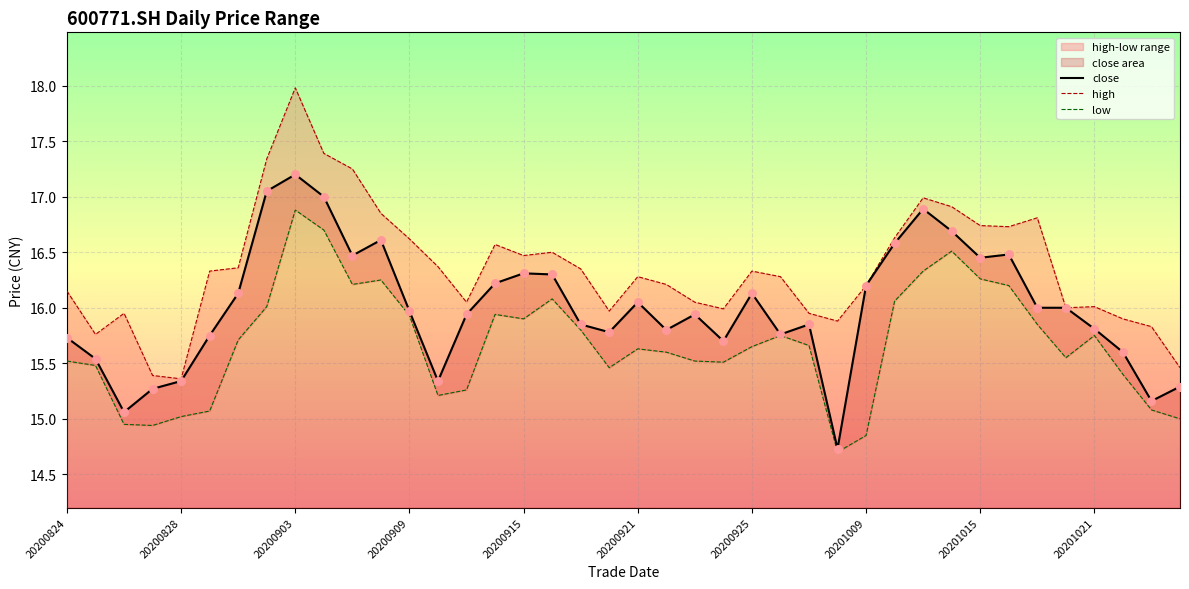

Which series has the largest total across all categories?

high